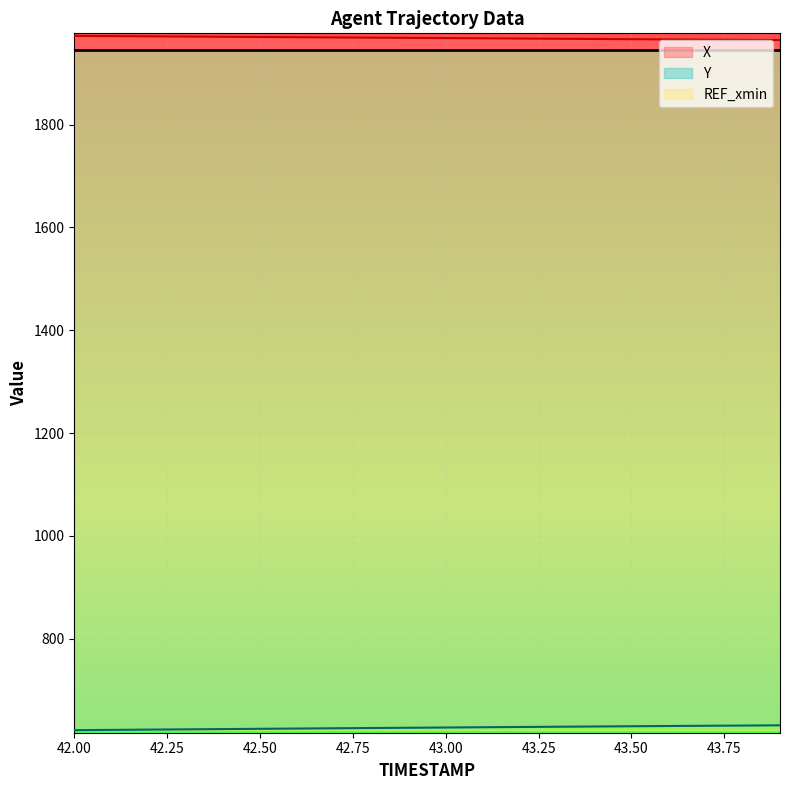

How many lines are shown in the chart?

2